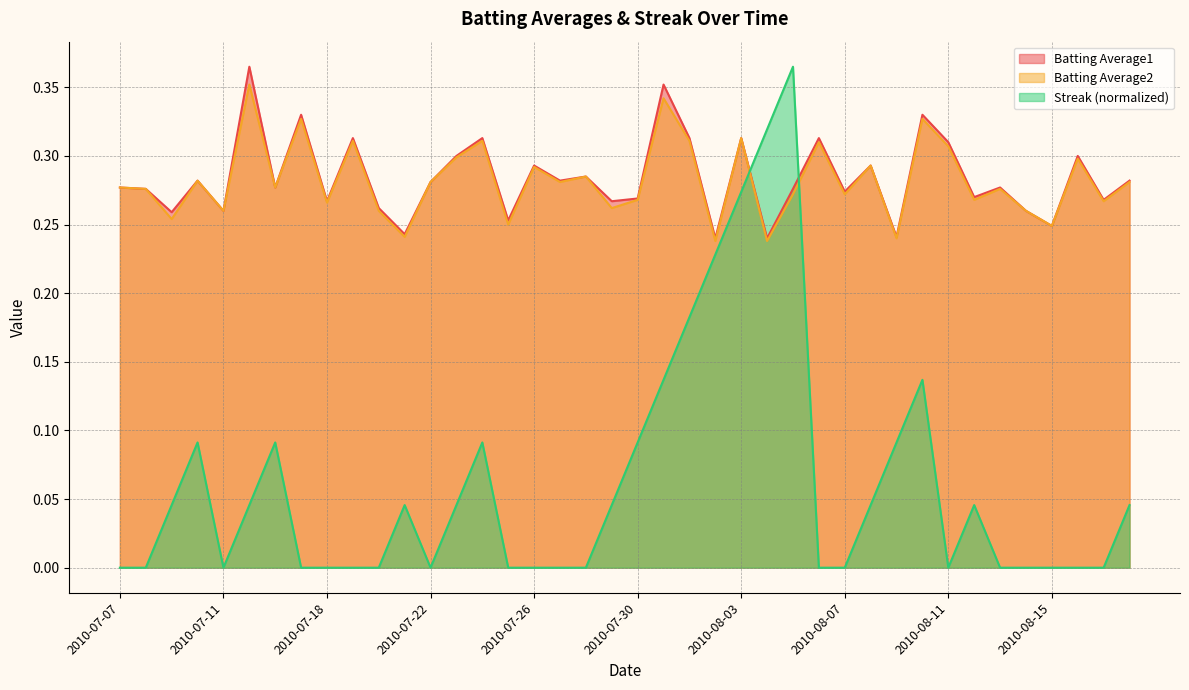

Between 2010-07-31 and 2010-08-05, which series saw the biggest shift?

Streak